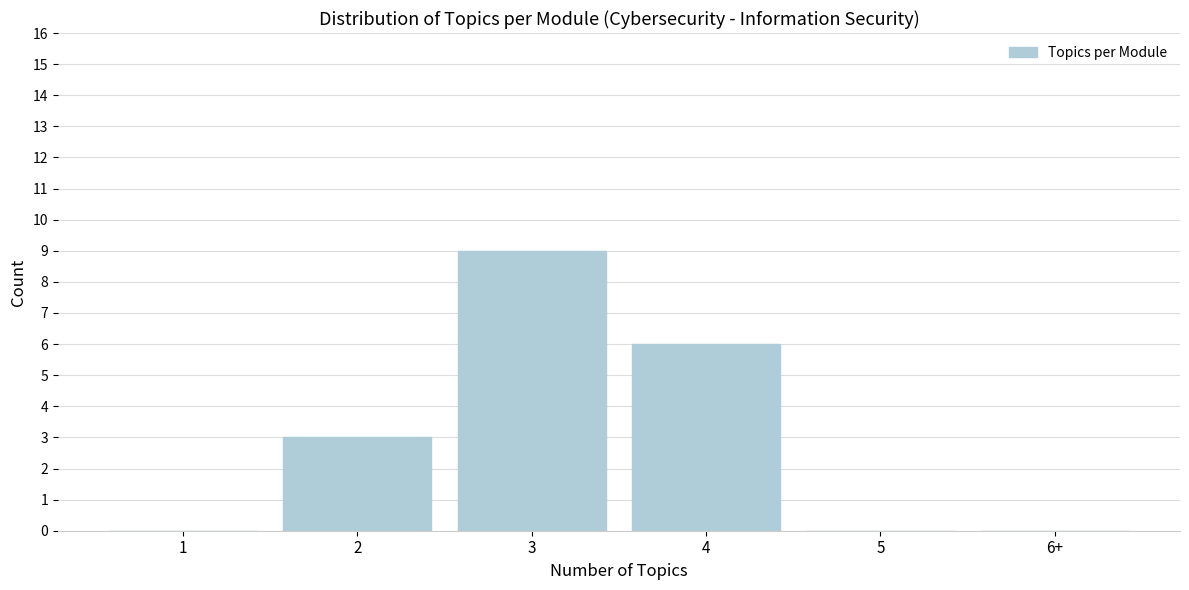

Reading left to right, what are all the values shown in this chart?

1=0	2=3	3=9	4=6	5=0	6+=0